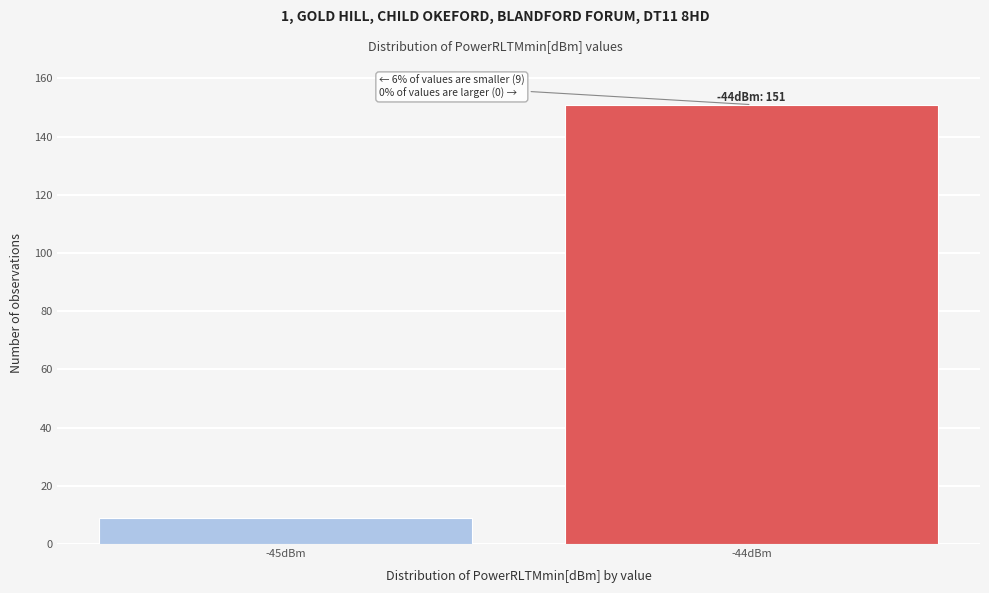

Reading left to right, what are all the values shown in this chart?

9	151